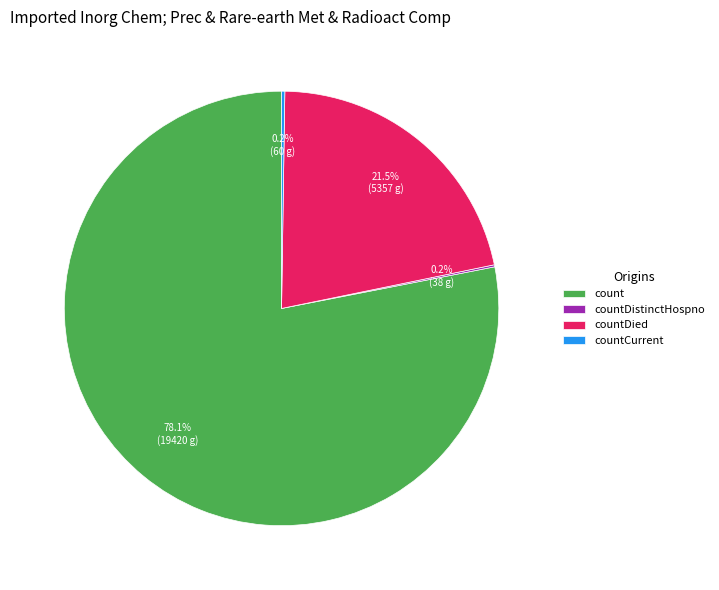

Which slice is the largest?

count